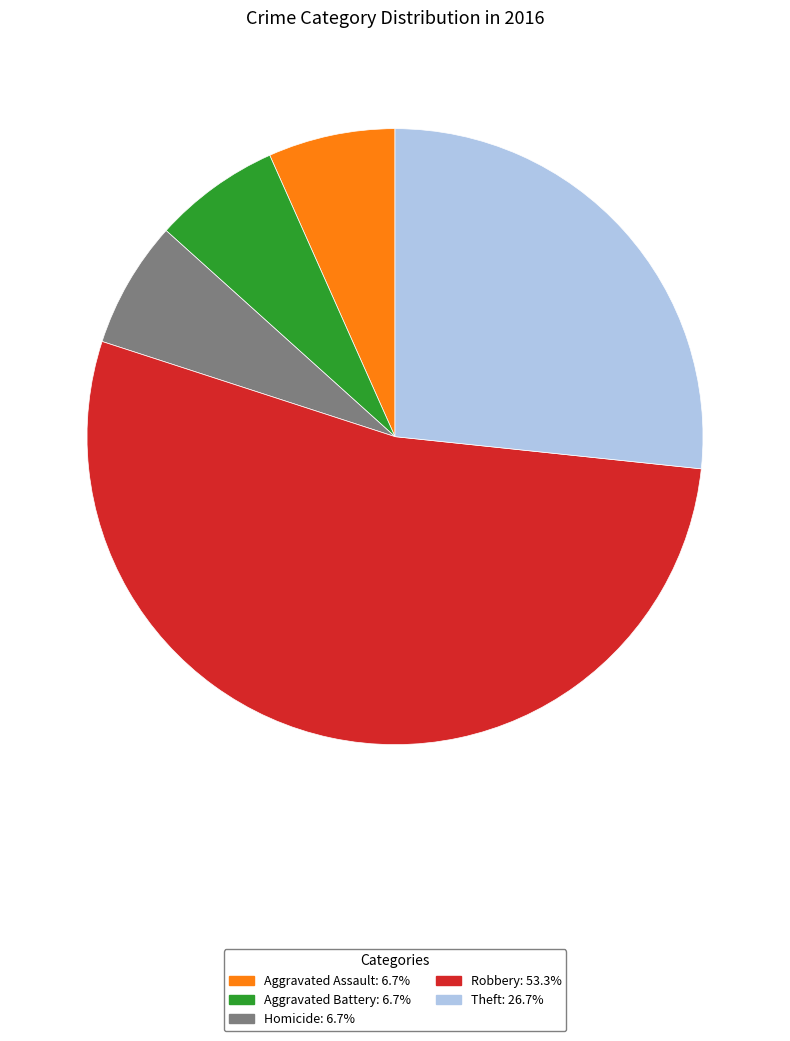

Is there a majority slice in this chart?

Yes